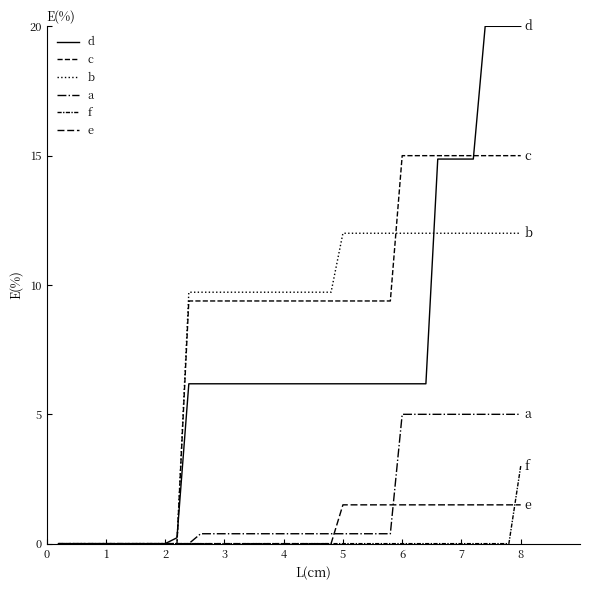

Reading left to right, what are all the values shown in this chart?

d: 0.0	0.0	0.0	0.0	0.0	0.0	0.0	0.0	0.0	0.0	0.2	6.2	6.2	6.2	6.2	6.2	6.2	6.2	6.2	6.2	6.2	6.2	6.2	6.2	6.2	6.2	6.2	6.2	6.2	6.2	6.2	6.2	14.9	14.9	14.9	14.9	20.0	20.0	20.0	20.0
c: 0.0	0.0	0.0	0.0	0.0	0.0	0.0	0.0	0.0	0.0	0.0	9.4	9.4	9.4	9.4	9.4	9.4	9.4	9.4	9.4	9.4	9.4	9.4	9.4	9.4	9.4	9.4	9.4	9.4	15.0	15.0	15.0	15.0	15.0	15.0	15.0	15.0	15.0	15.0	15.0
b: 0.0	0.0	0.0	0.0	0.0	0.0	0.0	0.0	0.0	0.0	0.0	9.7	9.7	9.7	9.7	9.7	9.7	9.7	9.7	9.7	9.7	9.7	9.7	9.7	12.0	12.0	12.0	12.0	12.0	12.0	12.0	12.0	12.0	12.0	12.0	12.0	12.0	12.0	12.0	12.0
a: 0.0	0.0	0.0	0.0	0.0	0.0	0.0	0.0	0.0	0.0	0.0	0.0	0.4	0.4	0.4	0.4	0.4	0.4	0.4	0.4	0.4	0.4	0.4	0.4	0.4	0.4	0.4	0.4	0.4	5.0	5.0	5.0	5.0	5.0	5.0	5.0	5.0	5.0	5.0	5.0
f: 0.0	0.0	0.0	0.0	0.0	0.0	0.0	0.0	0.0	0.0	0.0	0.0	0.0	0.0	0.0	0.0	0.0	0.0	0.0	0.0	0.0	0.0	0.0	0.0	0.0	0.0	0.0	0.0	0.0	0.0	0.0	0.0	0.0	0.0	0.0	0.0	0.0	0.0	0.0	3.0
e: 0.0	0.0	0.0	0.0	0.0	0.0	0.0	0.0	0.0	0.0	0.0	0.0	0.0	0.0	0.0	0.0	0.0	0.0	0.0	0.0	0.0	0.0	0.0	0.0	1.5	1.5	1.5	1.5	1.5	1.5	1.5	1.5	1.5	1.5	1.5	1.5	1.5	1.5	1.5	1.5